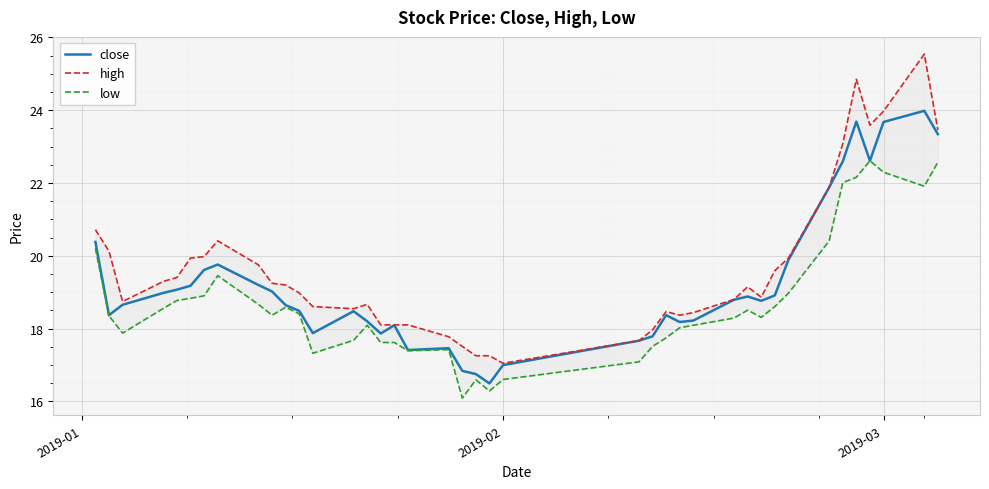

How many data points in high are above 19?

20